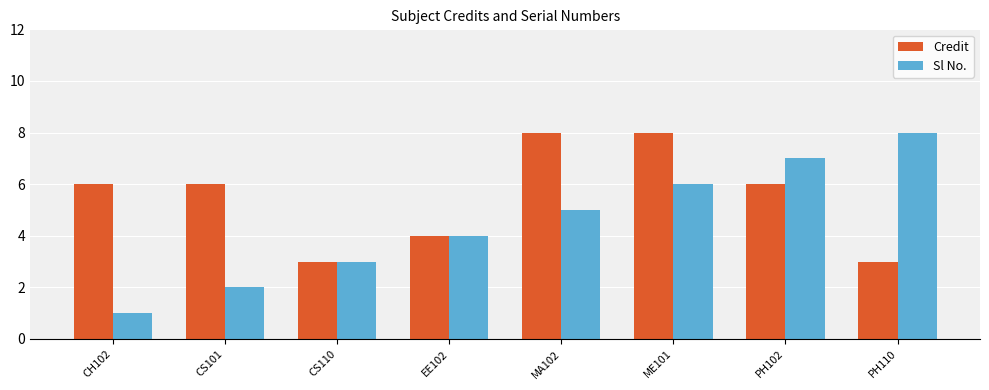

Count the number of data series in this chart.

2